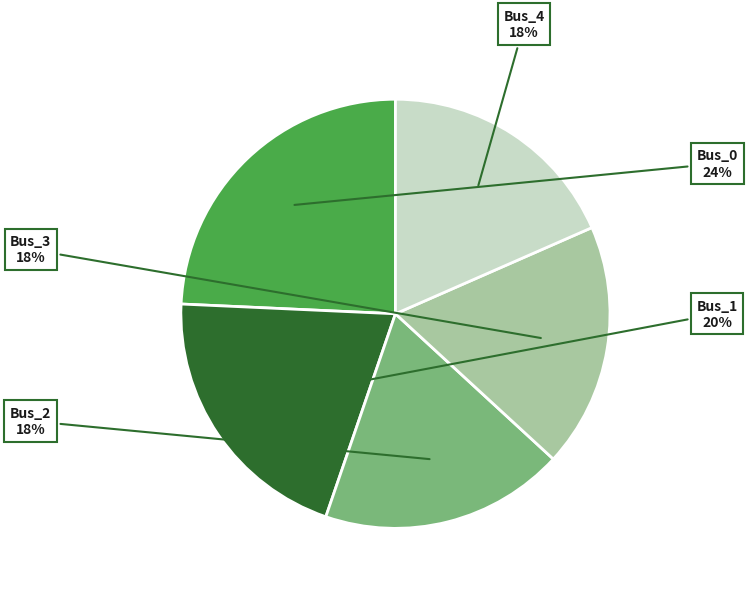

Combined, do Bus_1 and Bus_4 account for over 50%?

No